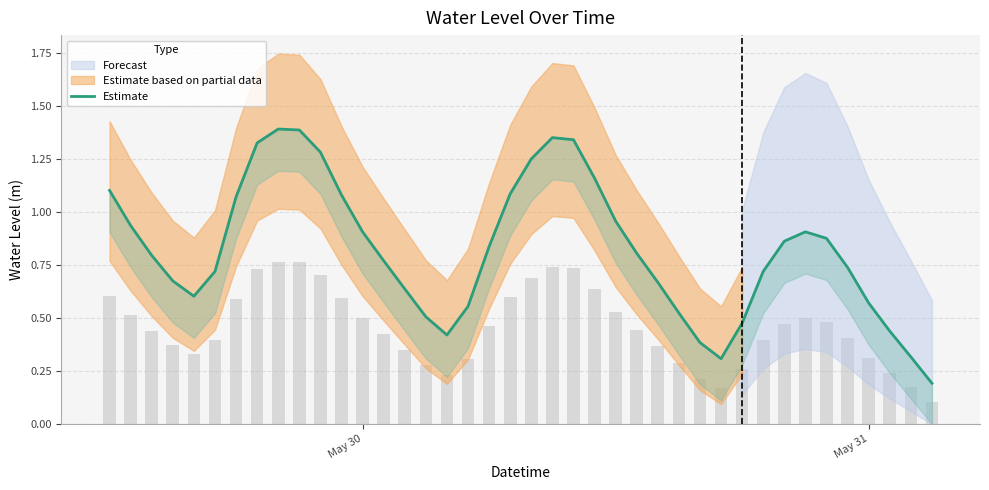

The chart shows a value of 0.3 at 15. True or false?

False